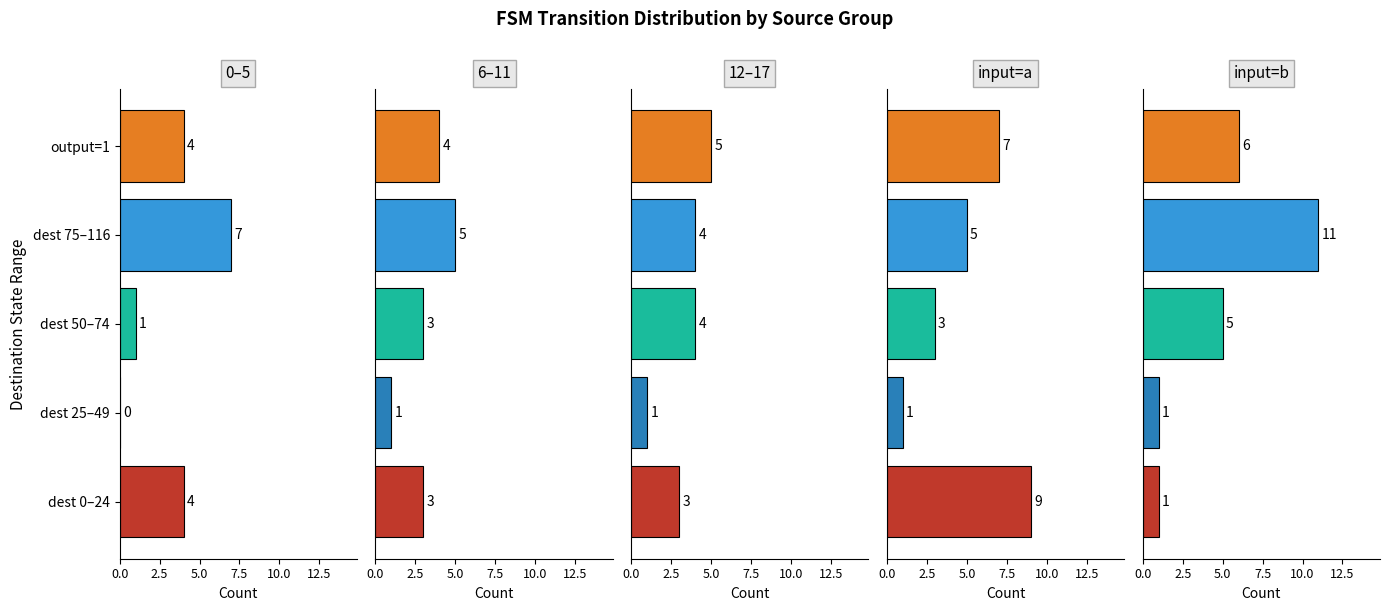

The source_state series shows 7 at 9. True or false?

False